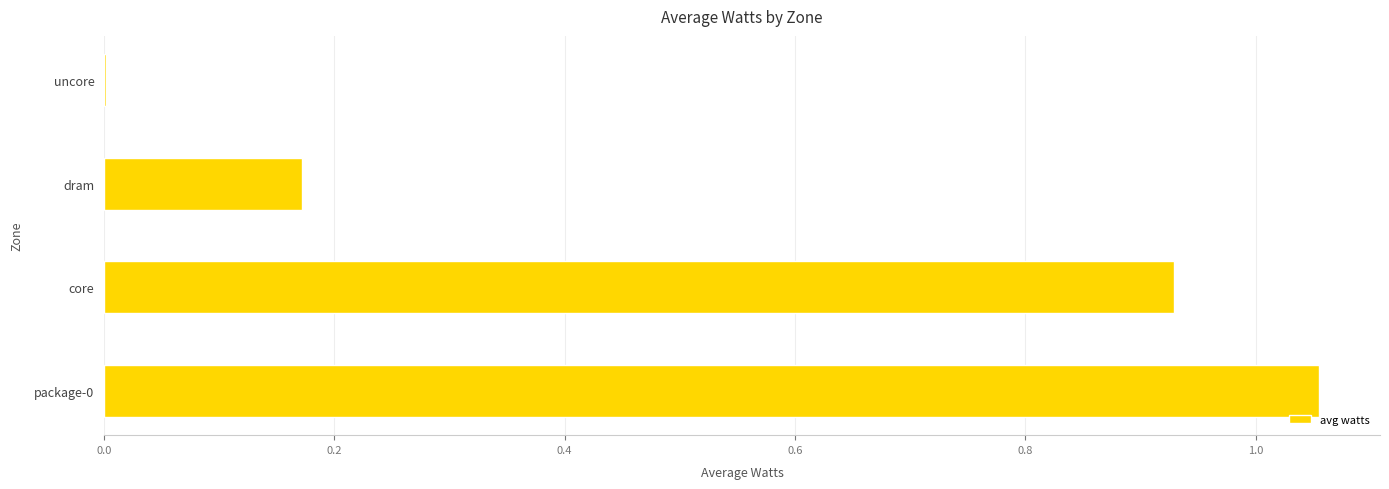

What is the sum of all values?

2.2